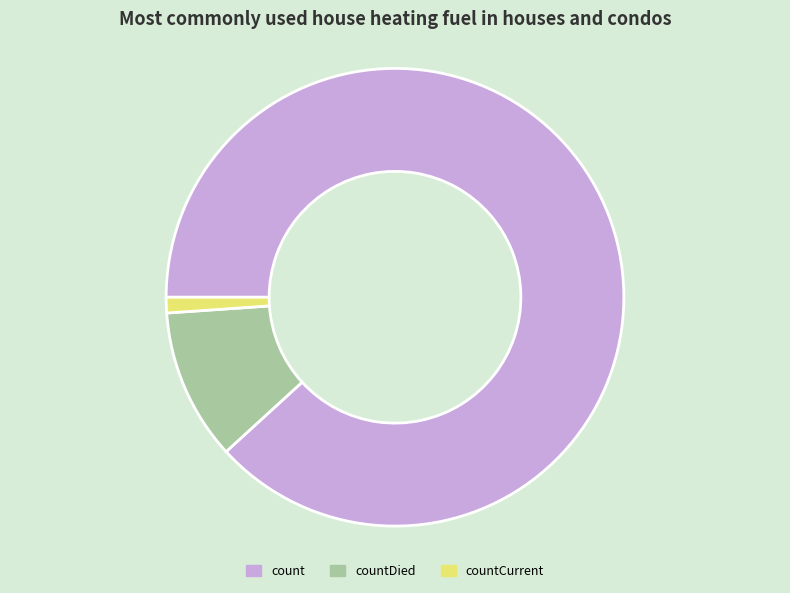

What is the smallest slice in the pie chart?

countCurrent